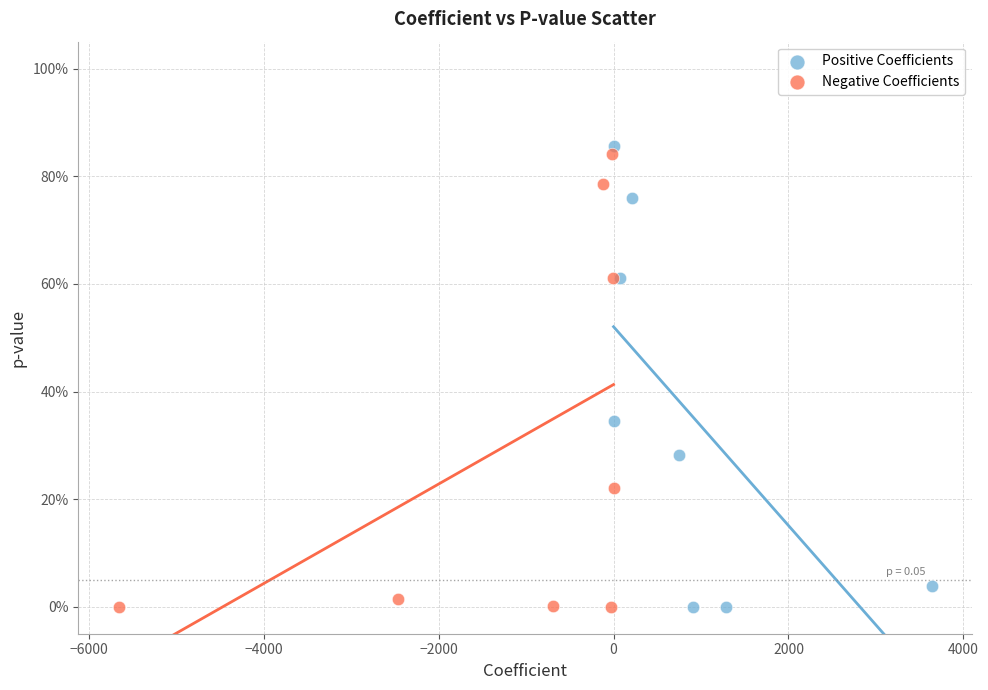

What are all the series names shown in the legend?

Positive Coefficients, Negative Coefficients